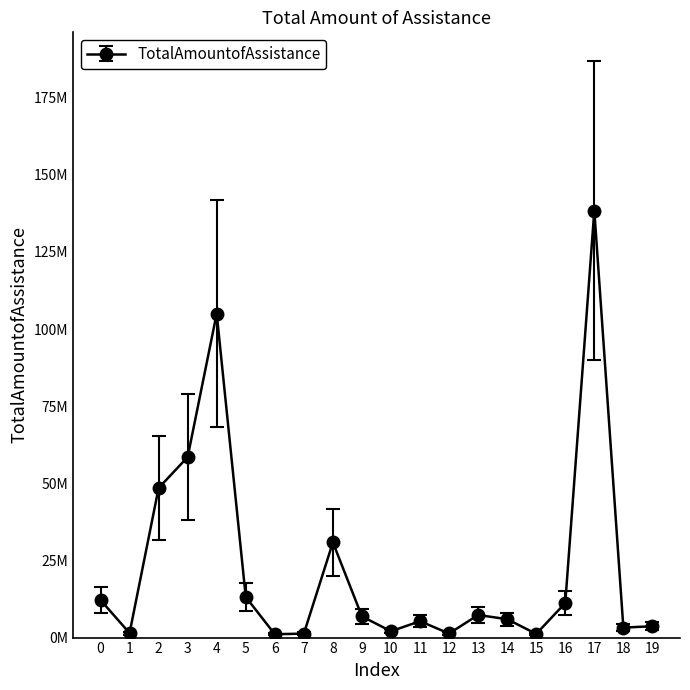

What is the smallest value displayed?

1092189.8